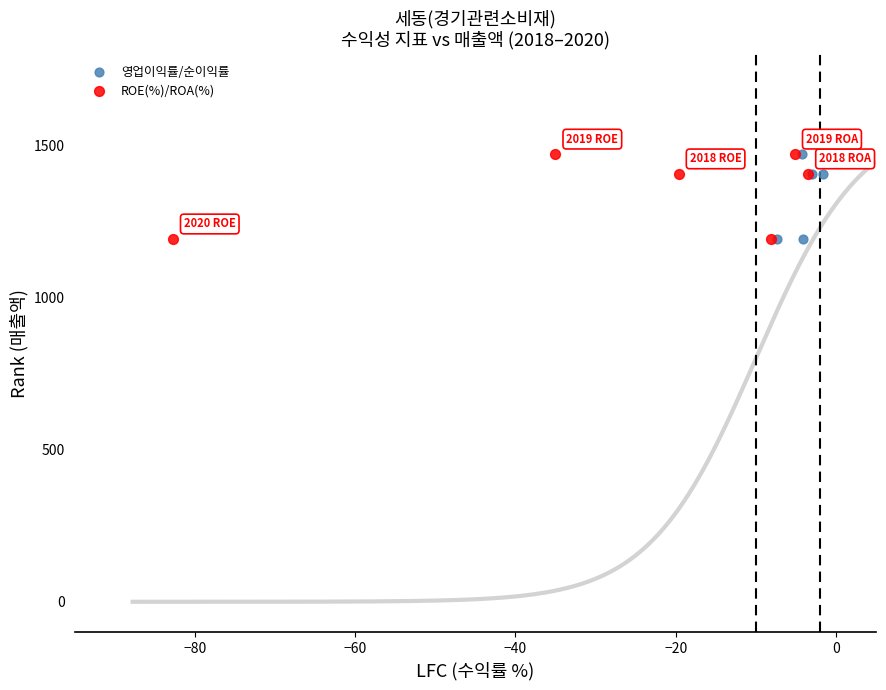

What are all the series names shown in the legend?

영업이익률/순이익률, ROE(%)/ROA(%)